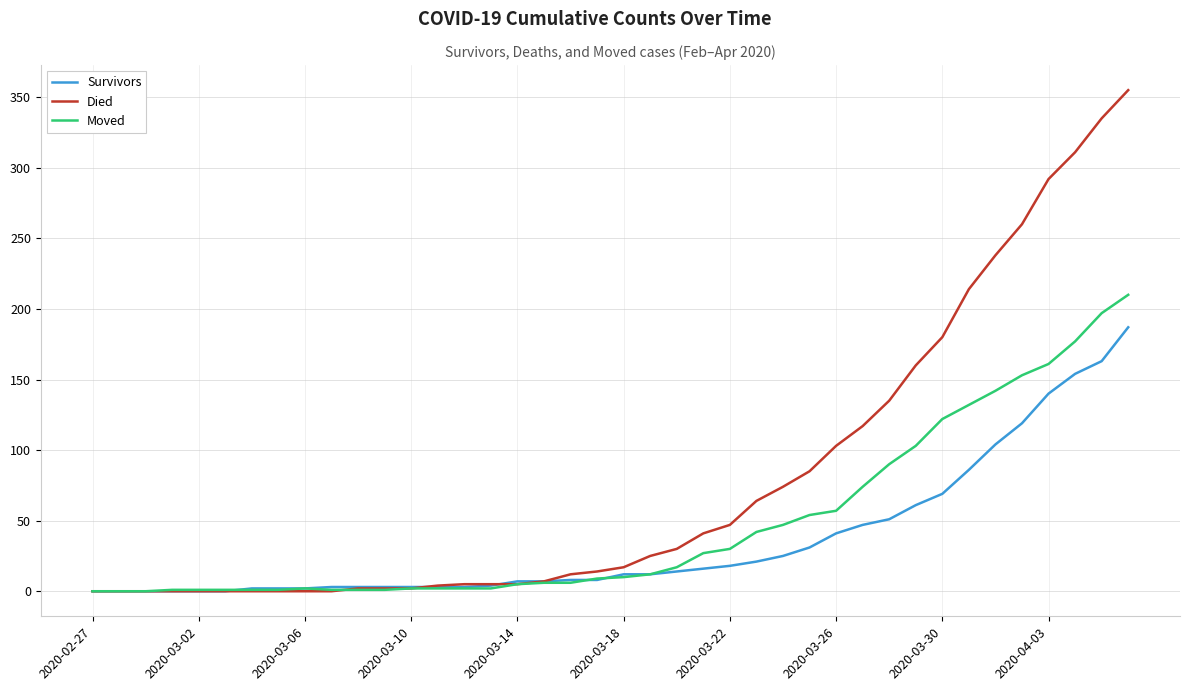

What are all the series names shown in the legend?

Survivors, Died, Moved